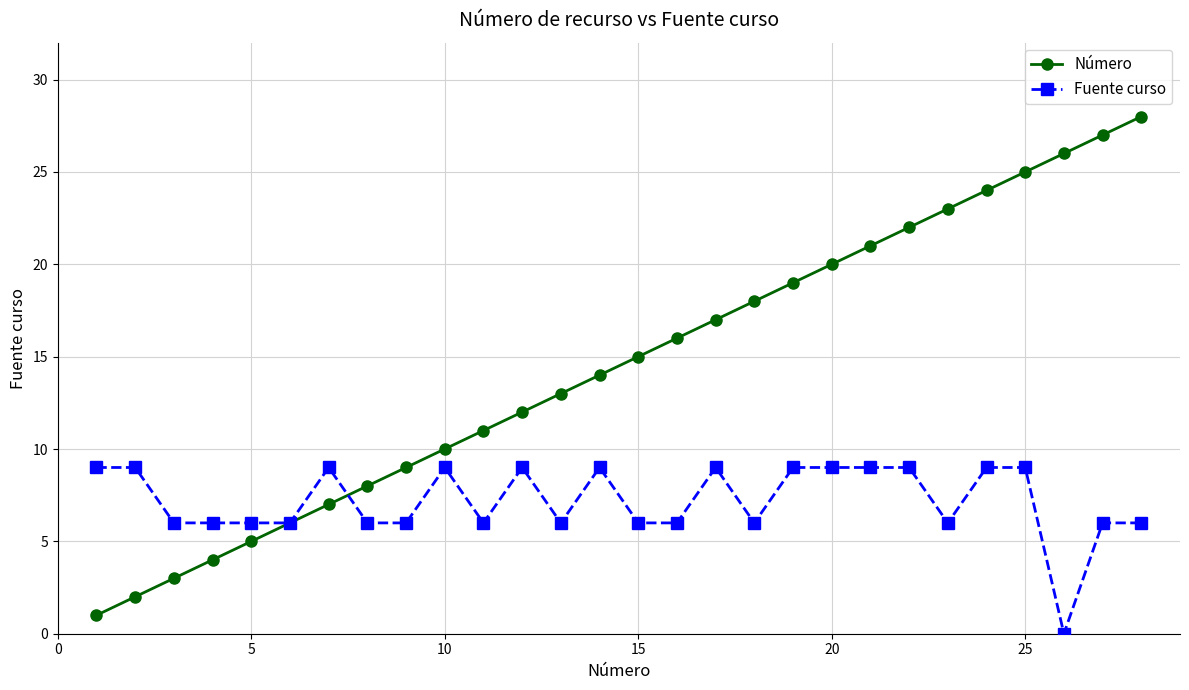

Which series has the widest spread of values?

Número